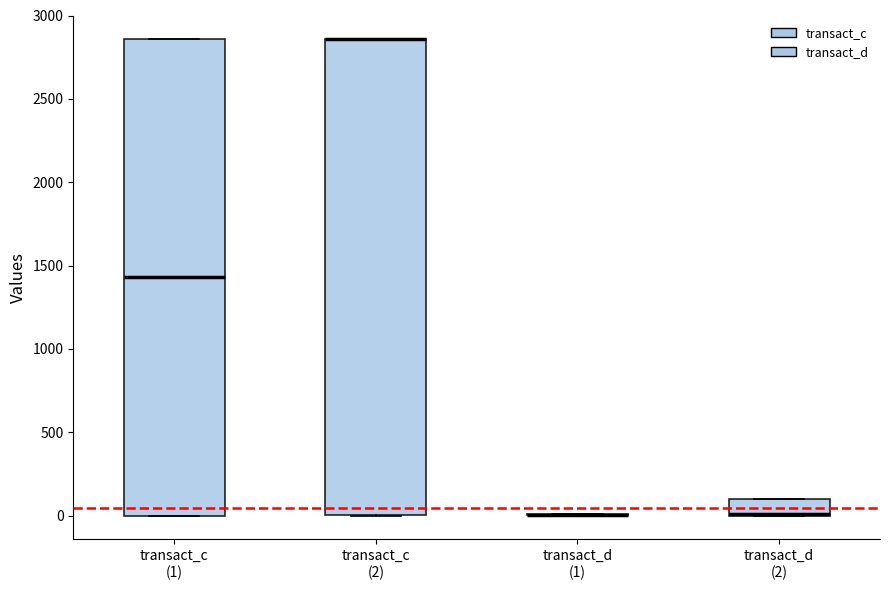

Reading left to right, transcribe this box plot: for each box, give where its median line is, the range the box spans, and where its two whiskers end, as read against the y-axis. The values are not printed on the chart, so give them approximately, as read against the axis.

transact_c (1): median 1450, box 0 to 2850, whiskers 0 to 2850
transact_c (2): median 2850 (drawn on the box's upper edge), box 0 to 2850, whiskers 0 to 2850
transact_d (1): box collapsed to a line at 0, whiskers 0 to 0
transact_d (2): median 0 (drawn on the box's lower edge), box 0 to 100, whiskers 0 to 100